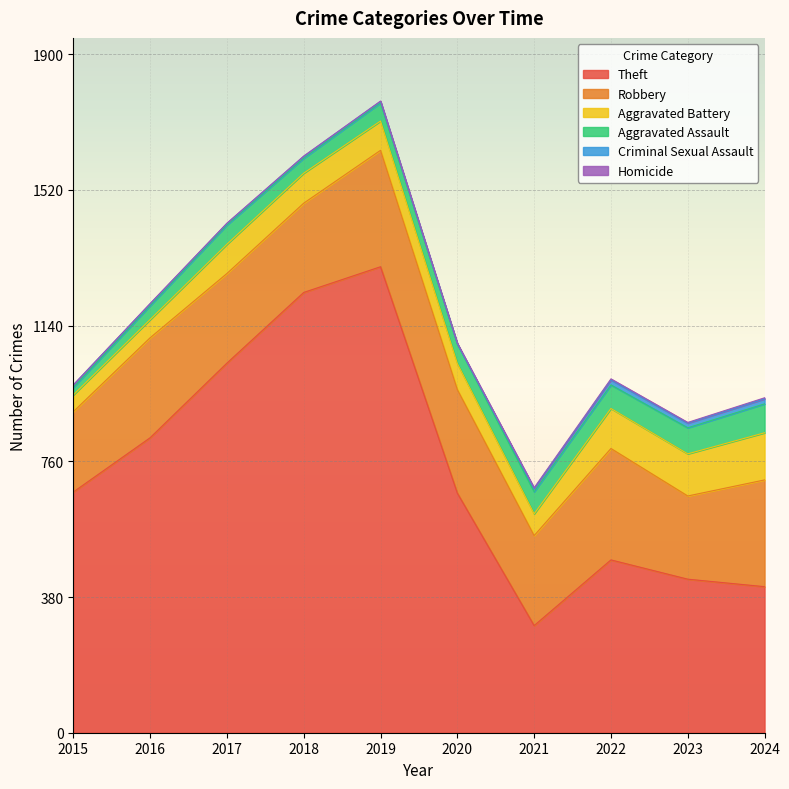

Reading right to left, what are all the values shown in this chart?

Theft: 409	430	484	300	671	1305	1233	1035	826	674
Robbery: 299	233	312	252	290	326	250	251	280	225
Aggravated Battery: 132	118	112	61	73	82	84	82	51	47
Aggravated Assault: 81	73	66	62	55	51	42	54	39	21
Criminal Sexual Assault: 14	13	14	9	0	4	5	4	5	7
Homicide: 3	2	3	2	2	1	1	1	1	0